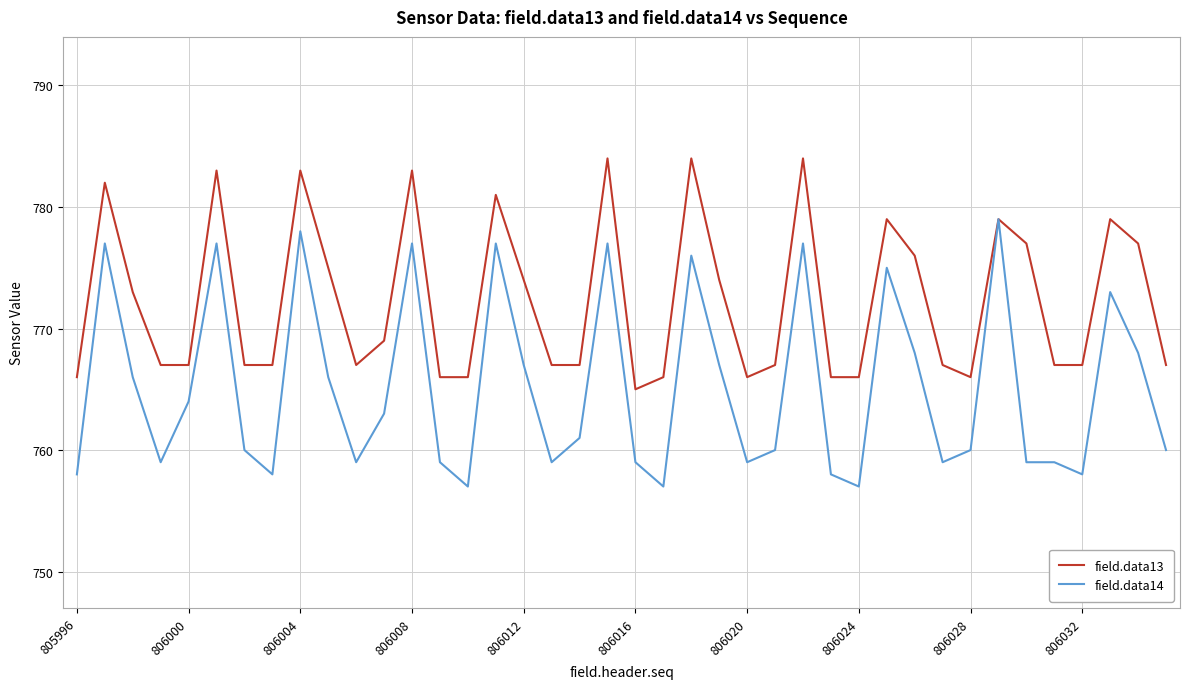

What is the minimum value shown in the chart?

757